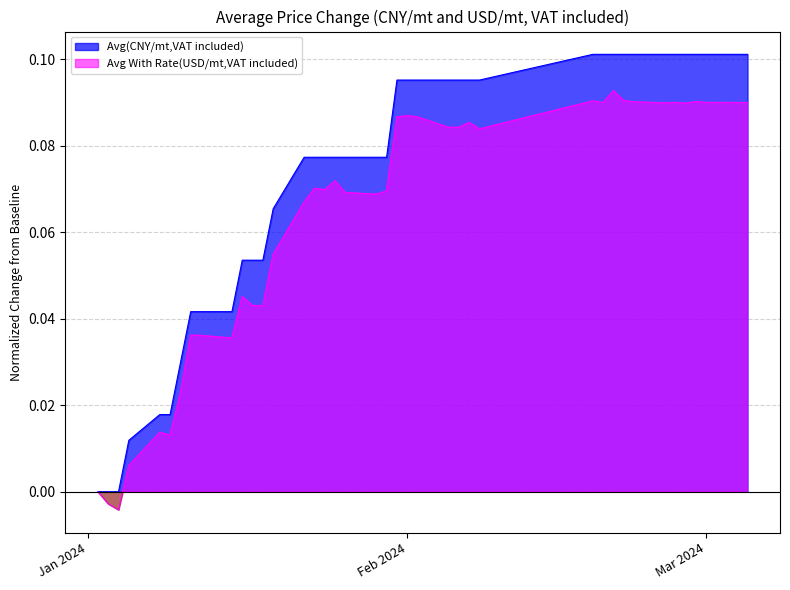

Rank the series by their maximum value, from lowest to highest.

Avg With Rate(USD/mt,VAT included), Avg(CNY/mt,VAT included)